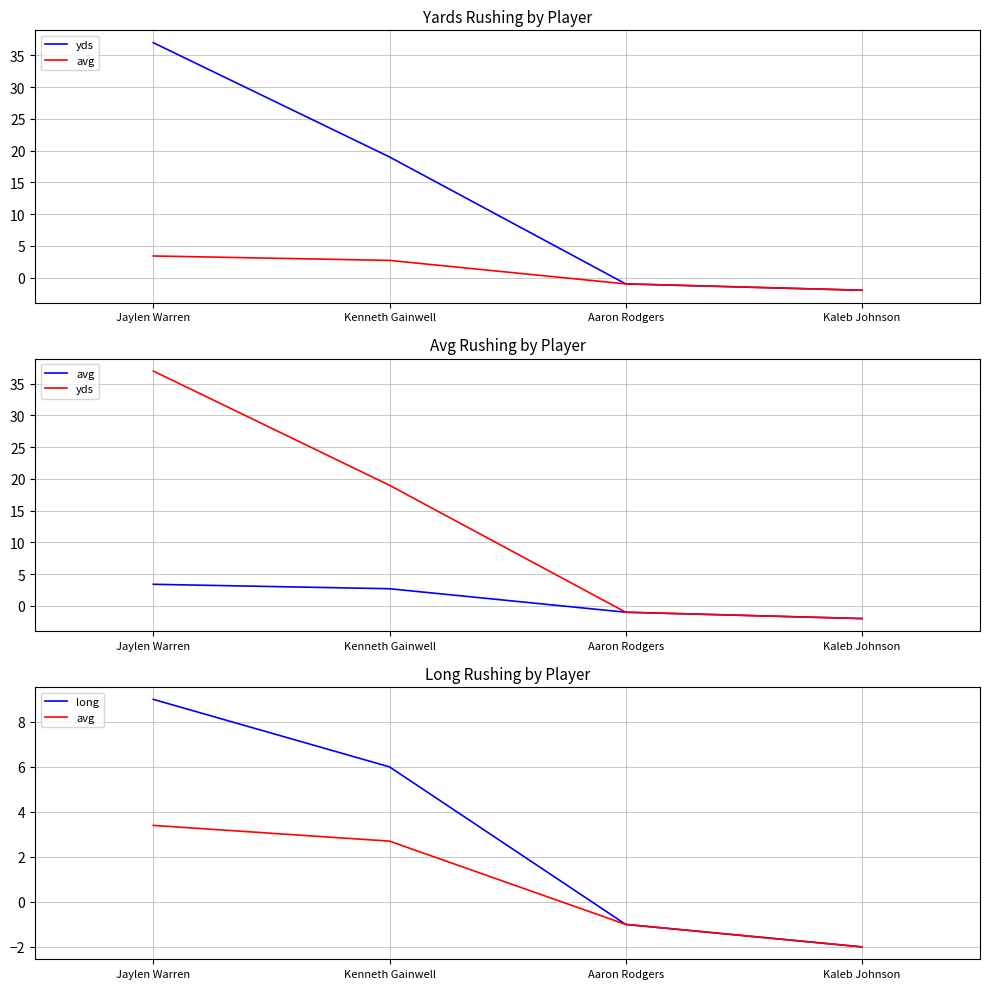

Reading left to right, what are all the values shown in this chart?

yds: Jaylen Warren=37.0	Kenneth Gainwell=19.0	Aaron Rodgers=-1.0	Kaleb Johnson=-2.0
avg: Jaylen Warren=3.4	Kenneth Gainwell=2.7	Aaron Rodgers=-1.0	Kaleb Johnson=-2.0
long: Jaylen Warren=9.0	Kenneth Gainwell=6.0	Aaron Rodgers=-1.0	Kaleb Johnson=-2.0